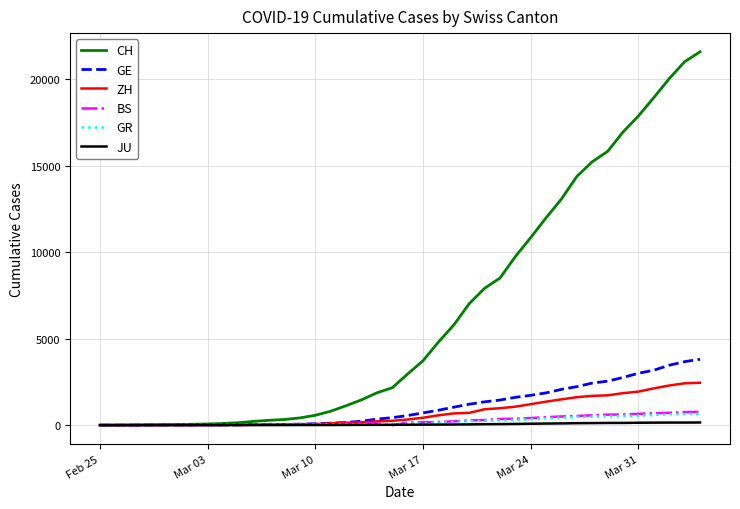

What is the highest value of the BS series?

767